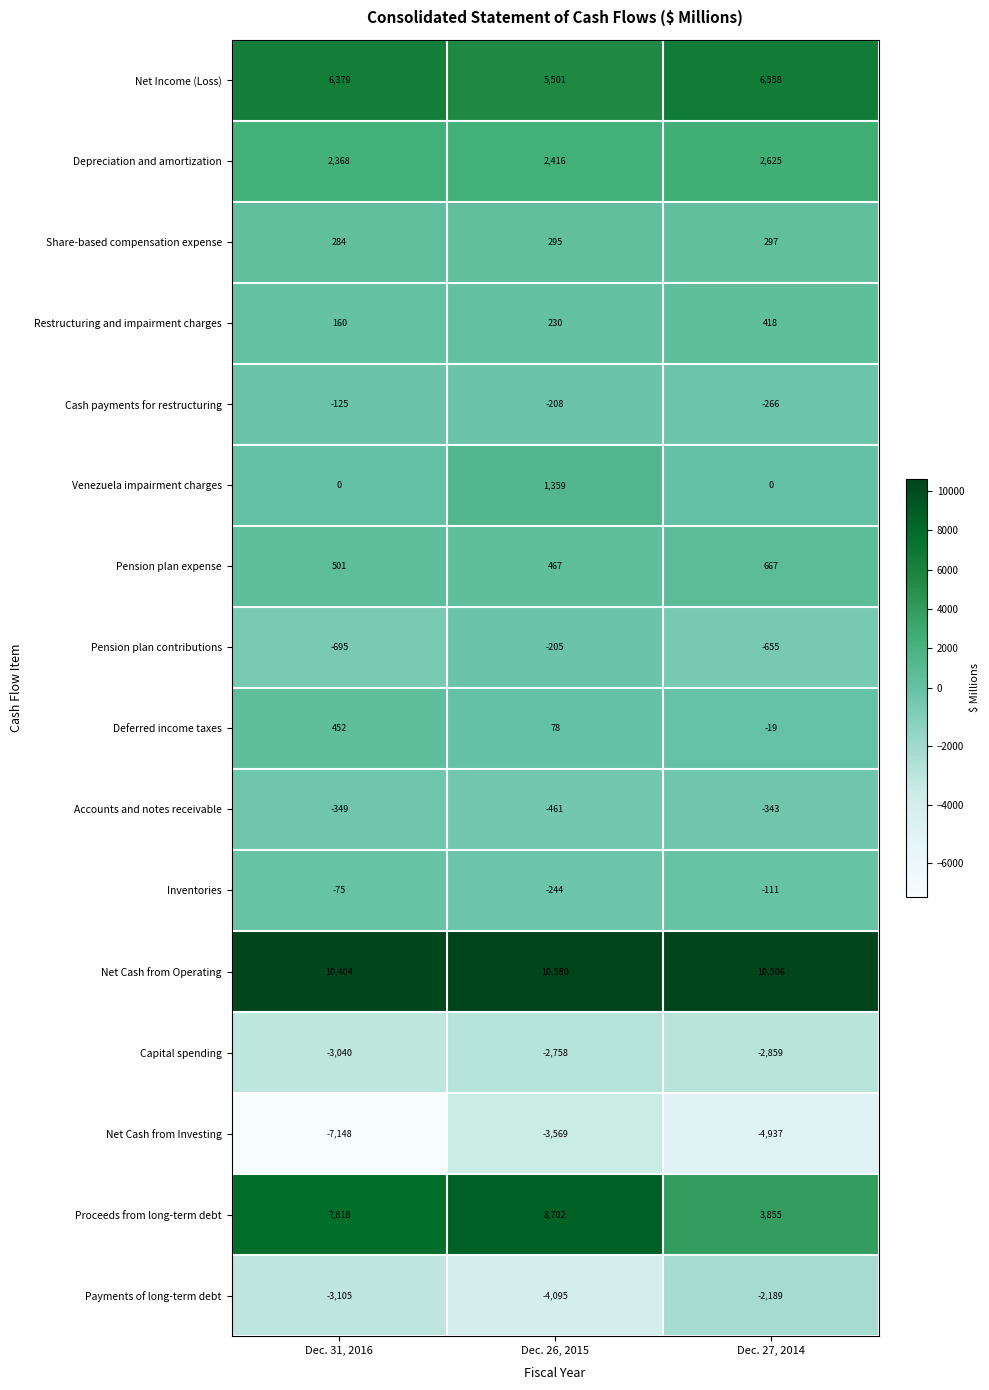

What is the total value across all series at Dec. 26, 2015?

18088